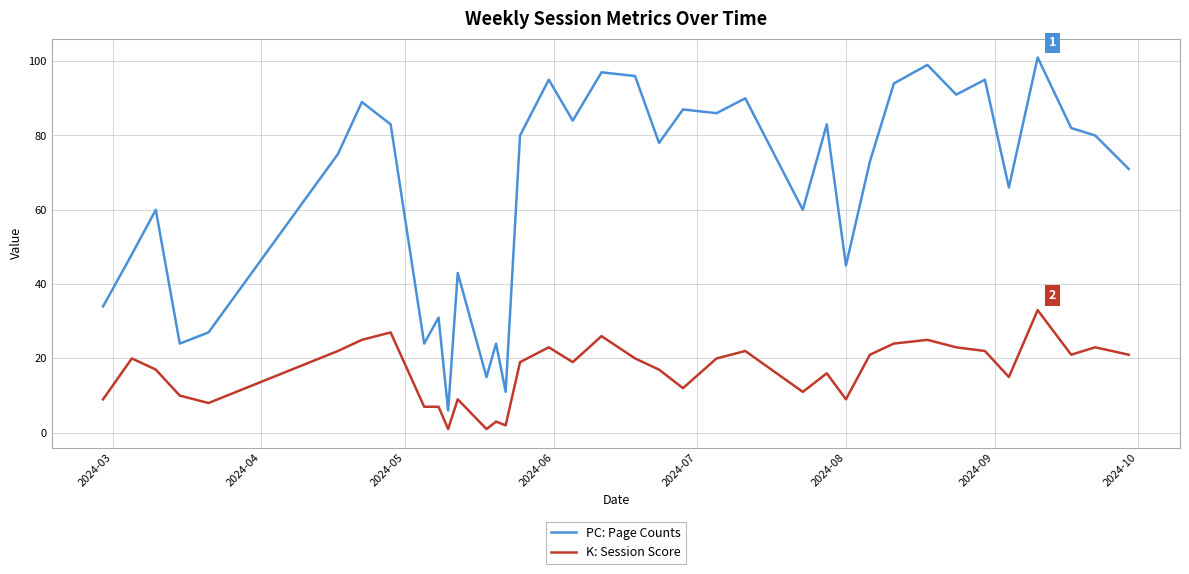

Which series has the widest spread of values?

PC: Page Counts